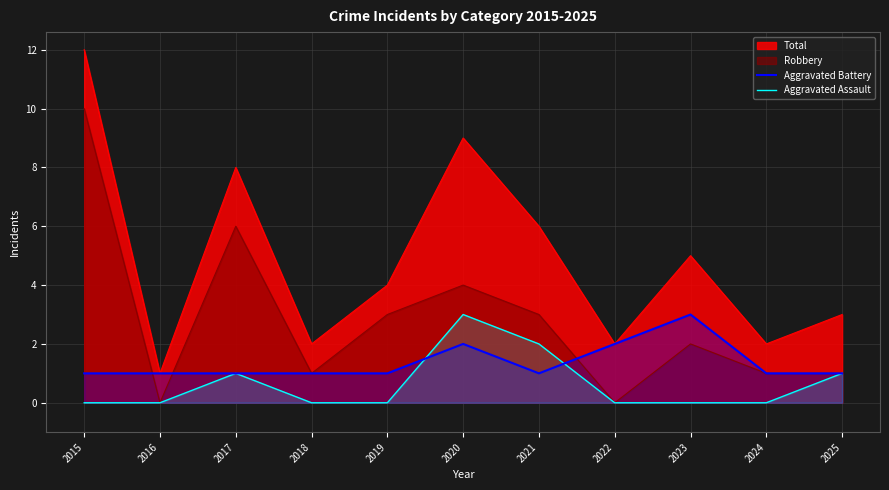

Does the chart display data point markers on the line(s)?

No